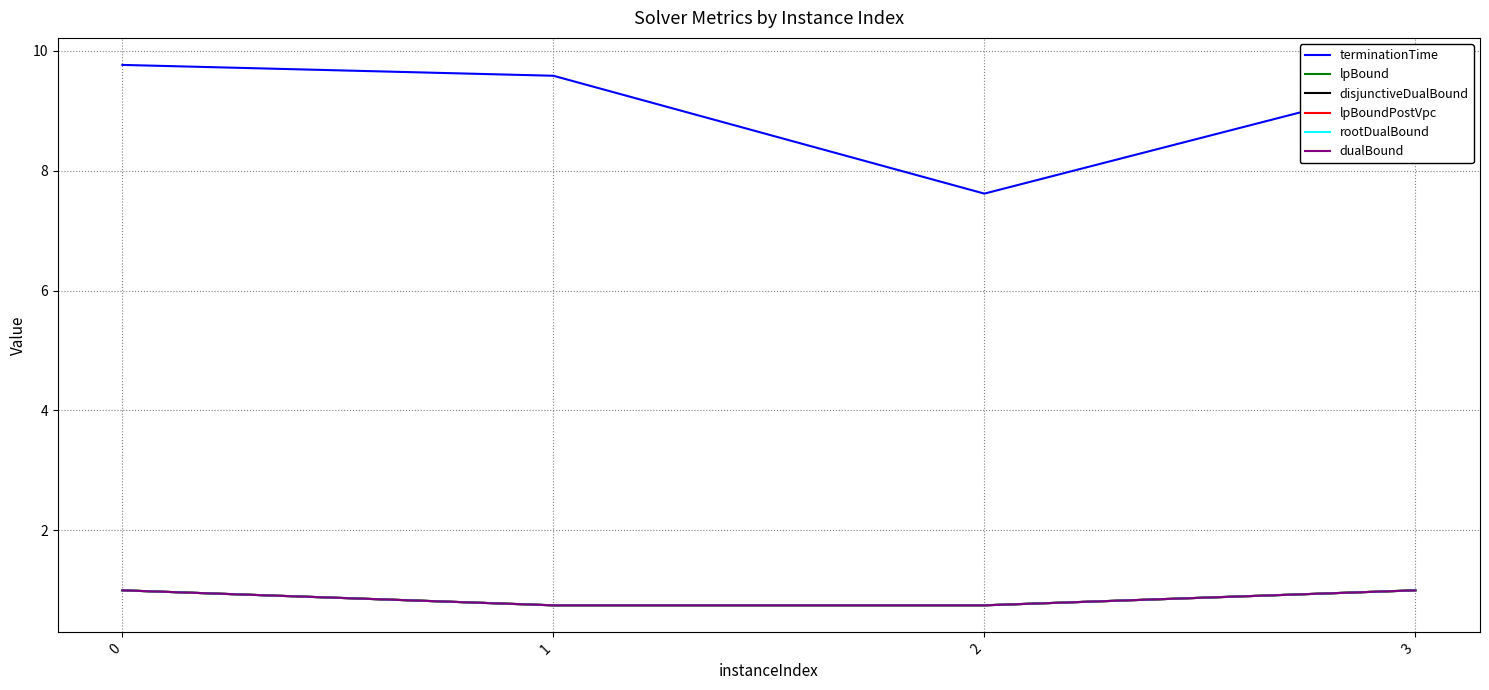

What is the difference between the maximum and second lowest values in the lpBoundPostVpc series?

0.2